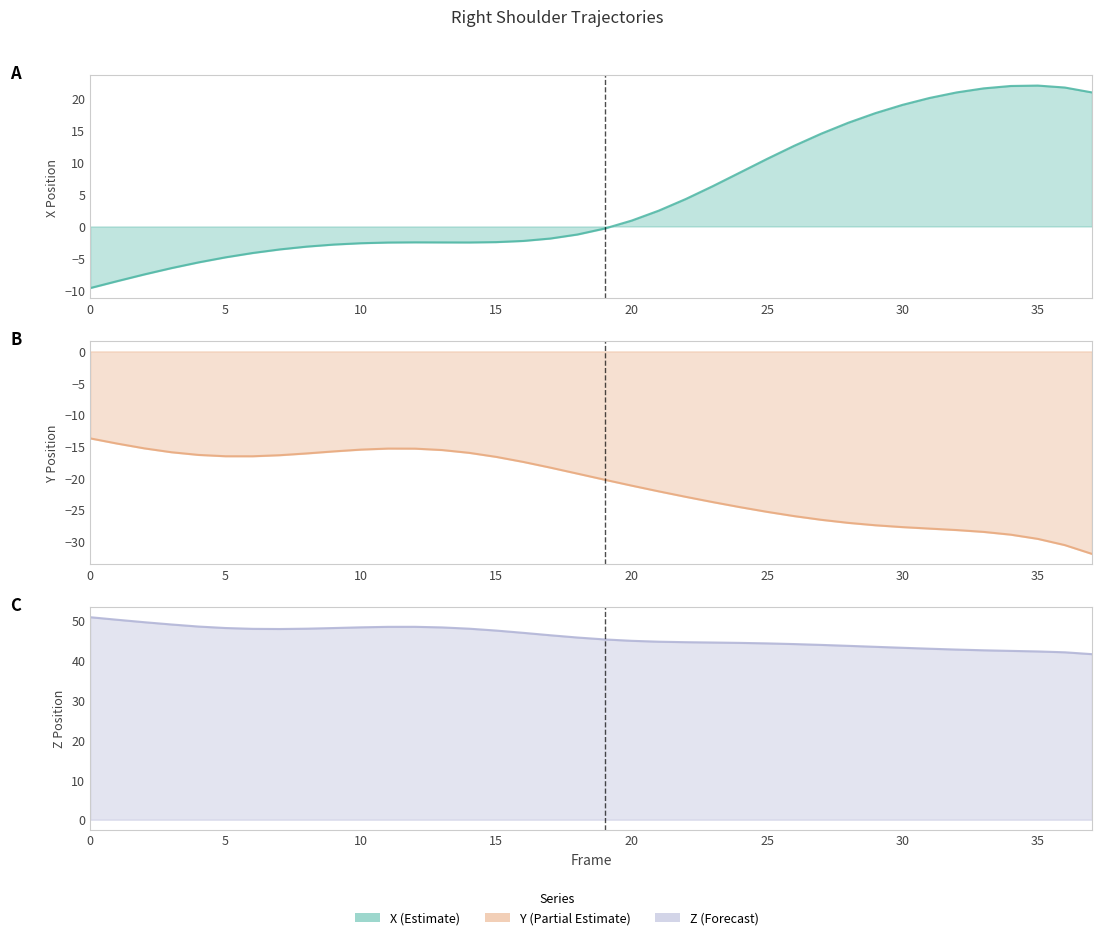

Does the chart have visible grid lines?

No